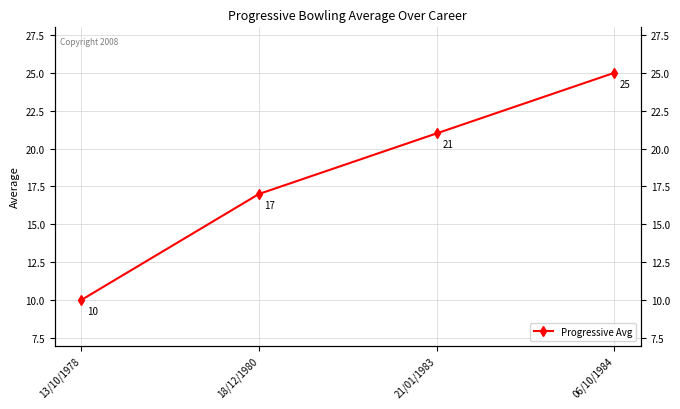

At which label does the data first exceed 21?

06/10/1984